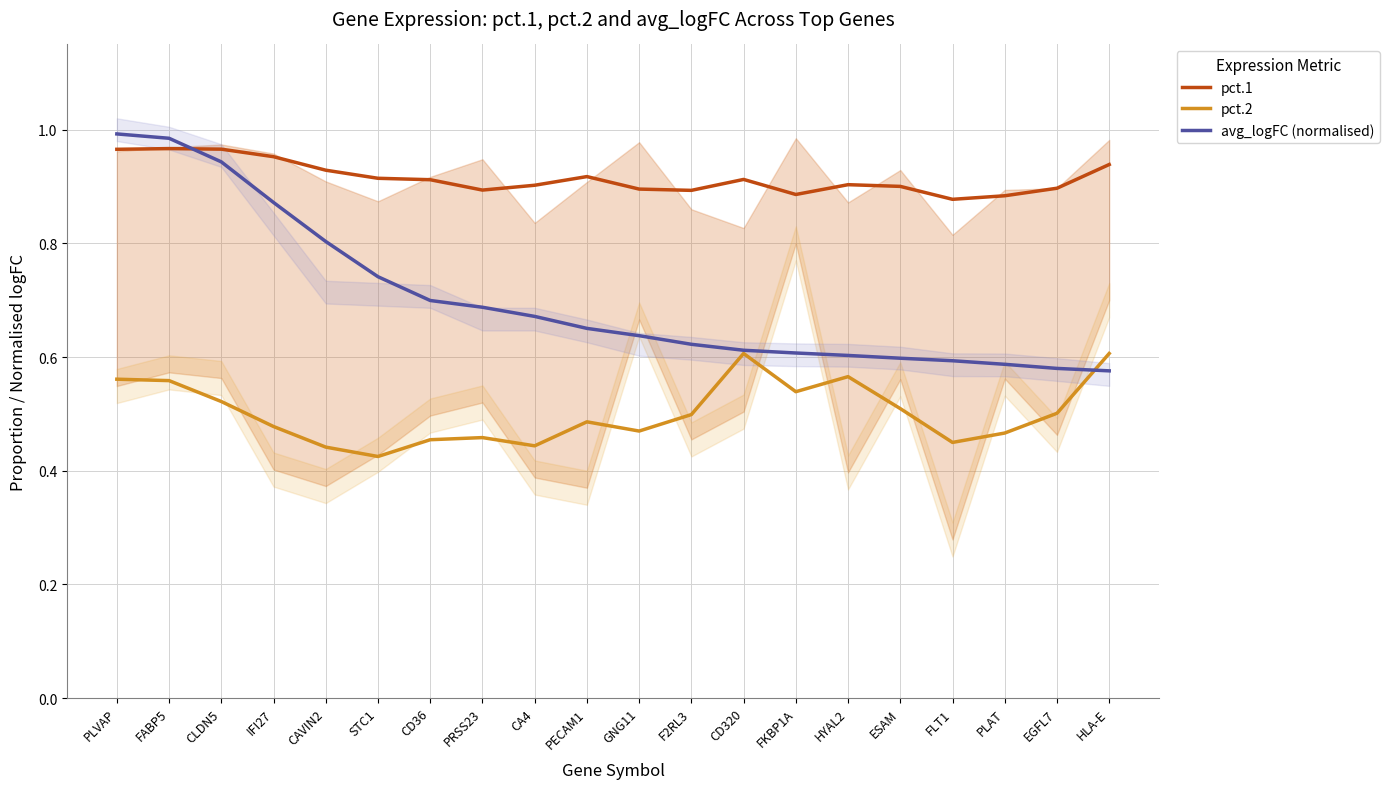

What is the label of the 18th point from the left?

PLAT